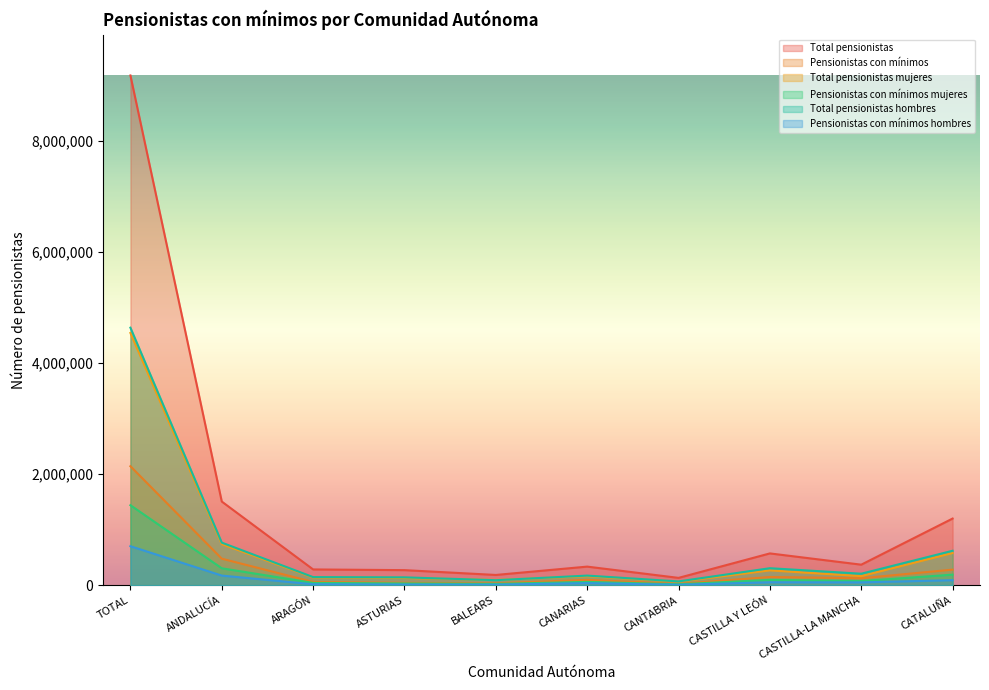

What is the difference between the Total pensionistas mujeres values at ARAGÓN and CANTABRIA?

74358